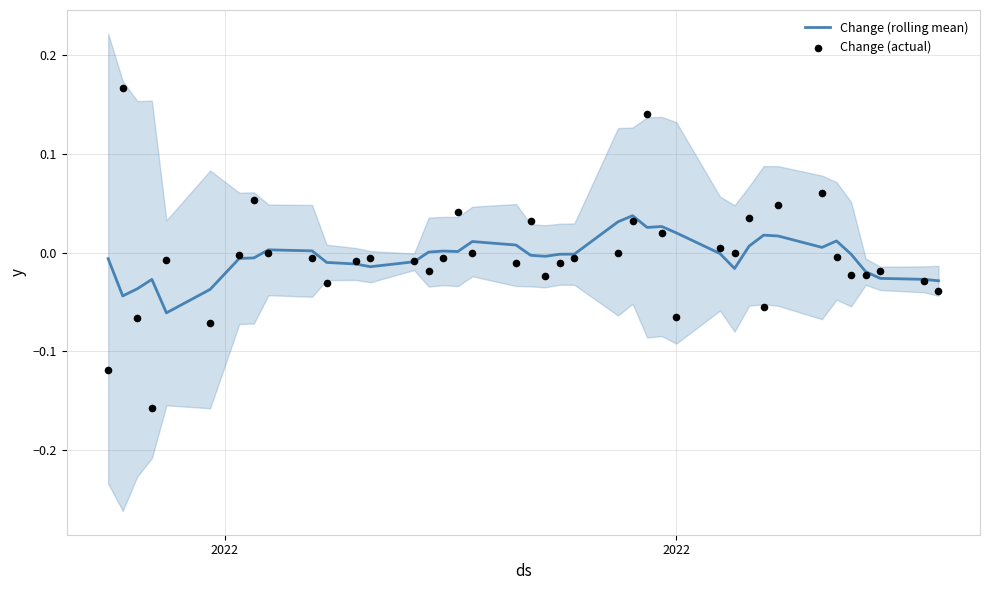

Which series reaches the maximum Y coordinate?

Change (actual)